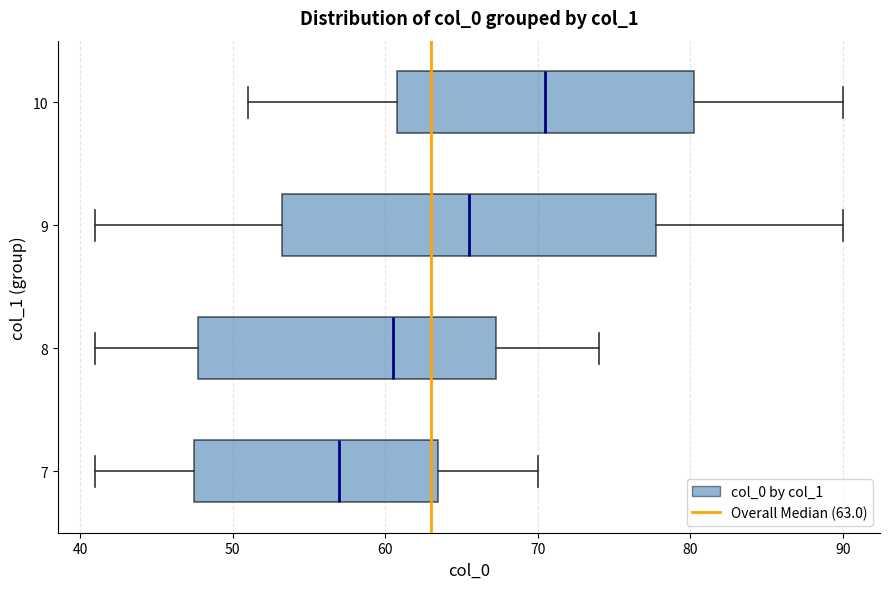

Where does the median line of the box at y = 10 sit on the x-axis? The values are not printed on the chart, so give them approximately, as read against the axis.

71